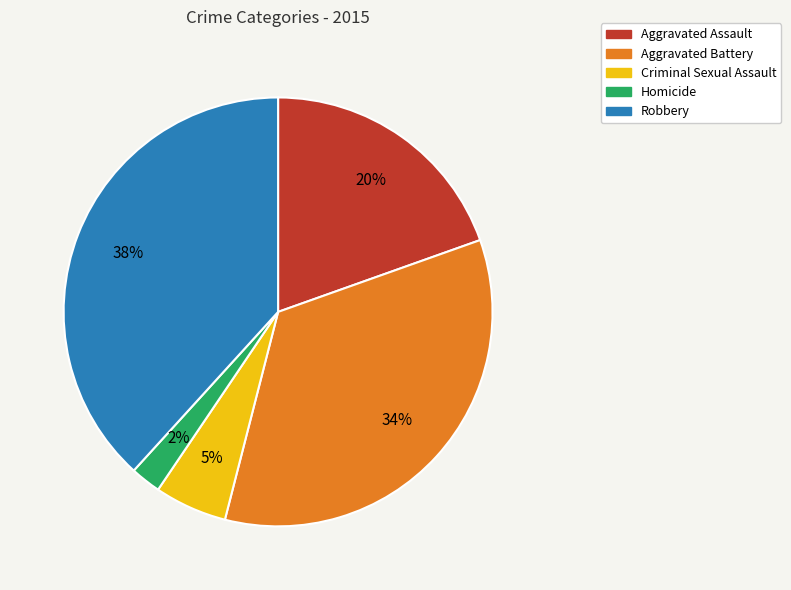

Is the sum of Aggravated Assault and Homicide greater than half?

No